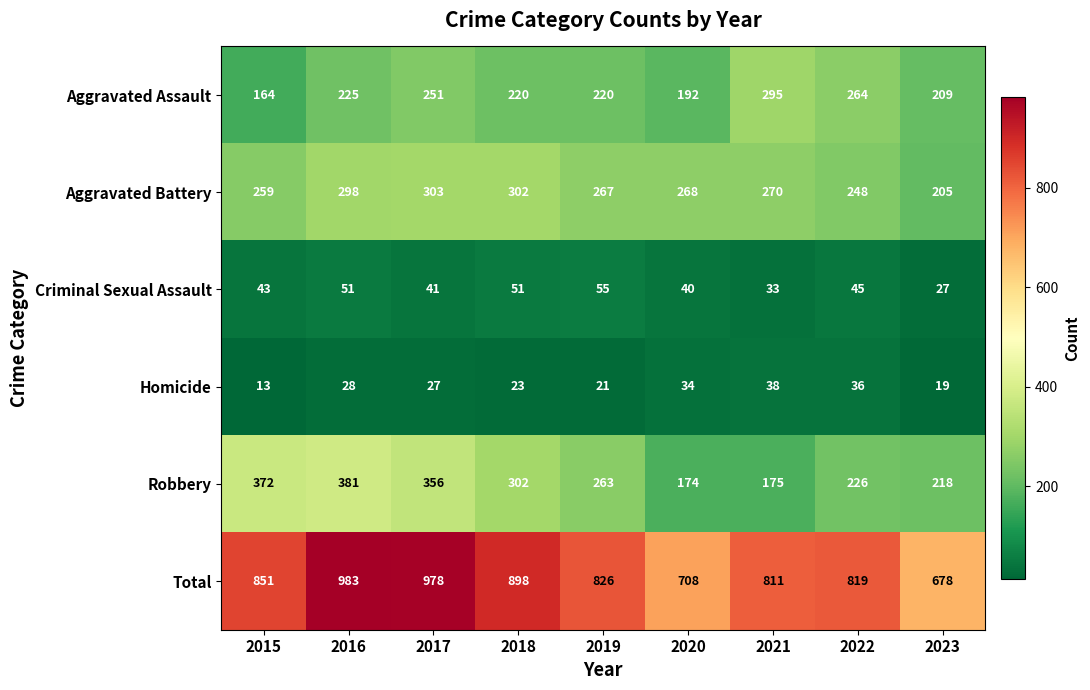

What is the total value across all series at 2017?

1956